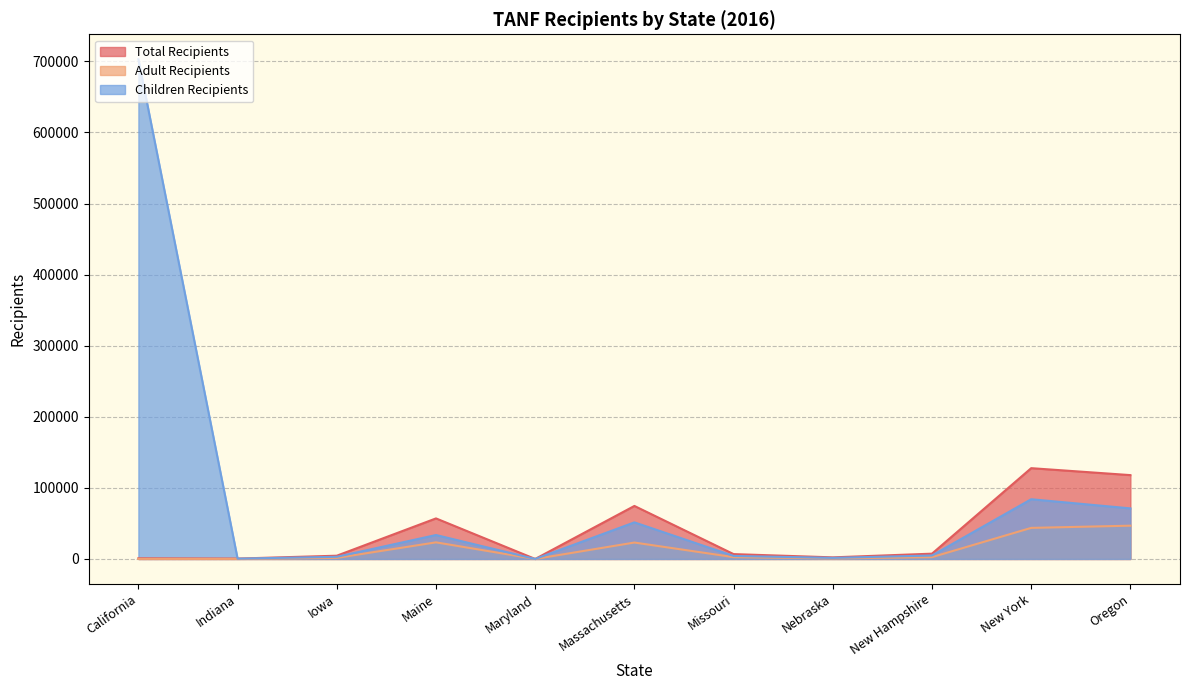

How many intersections are there between Total Recipients and Children Recipients?

1